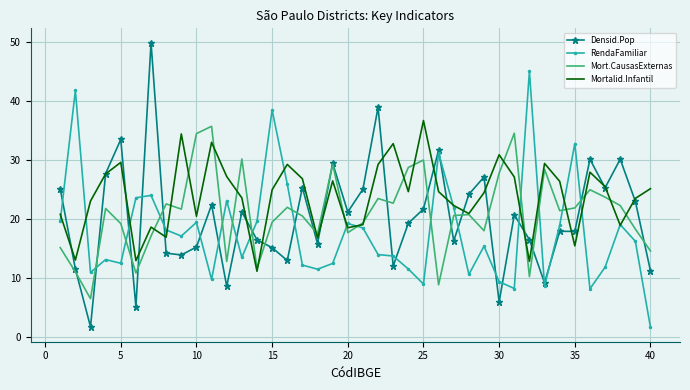

How many interior local peaks does the Mortalid.Infantil series have?

11